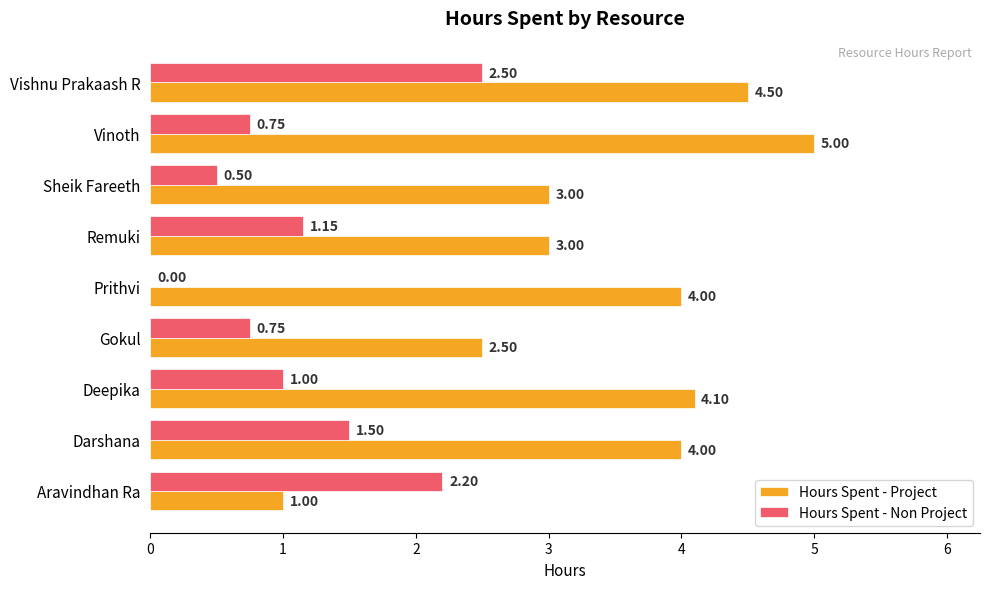

Between Darshana and Vishnu Prakaash R, which series saw the biggest shift?

Hours Spent - Non Project